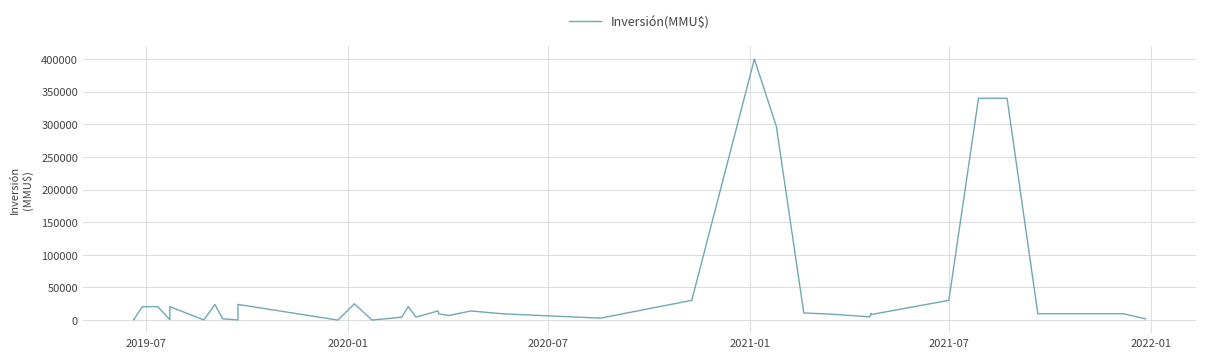

How many lines are shown in the chart?

1